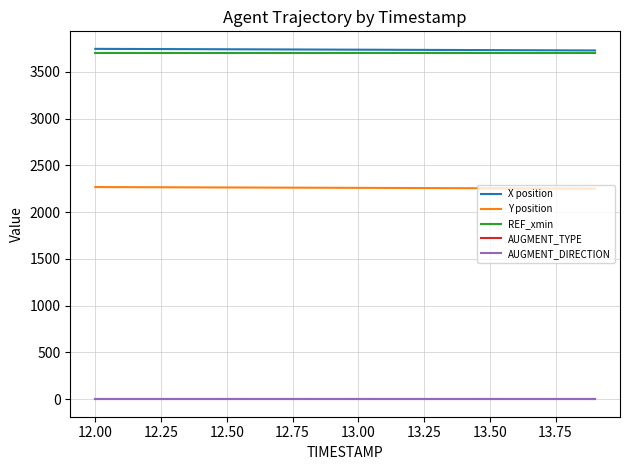

True or false: X position and Y position cross at least once.

False